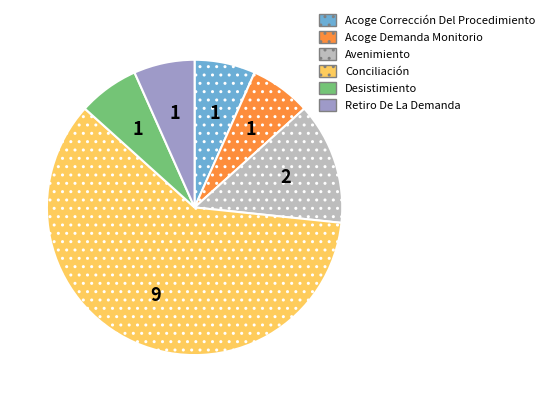

The Conciliación slice represents 46% of the pie. True or false?

False